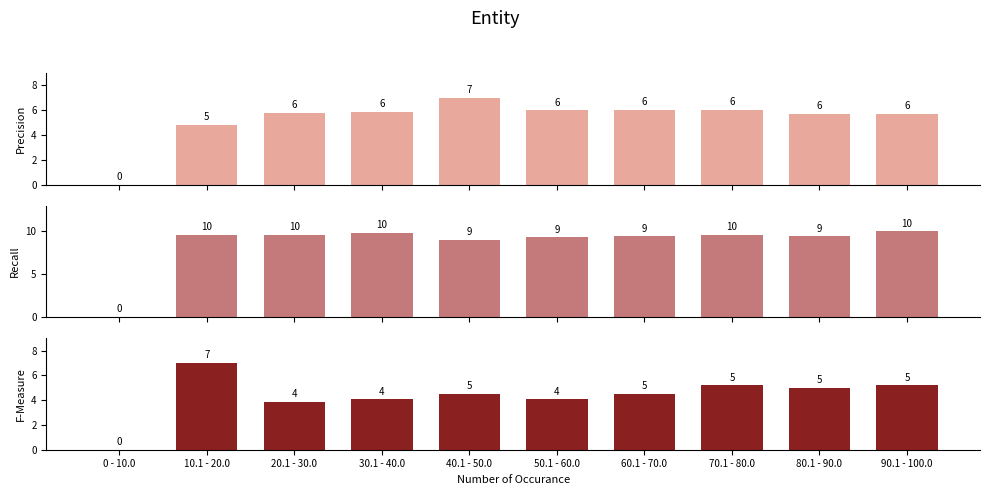

List the series in order of their peak value, highest first.

Recall, Precision, F-Measure